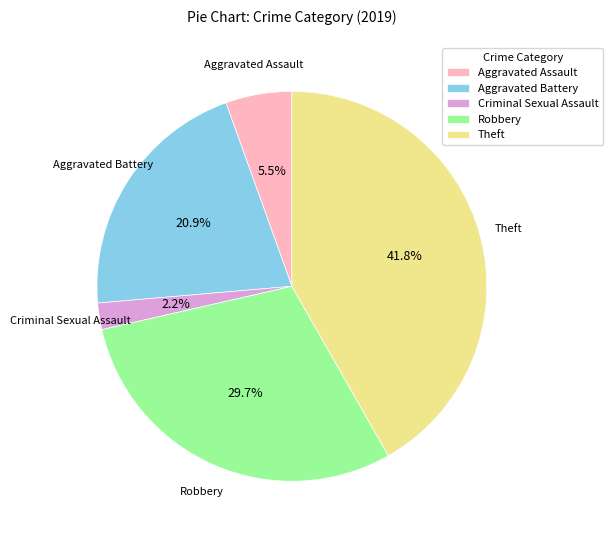

To the nearest percent, what is the difference between the largest and smallest slice percentages?

40%